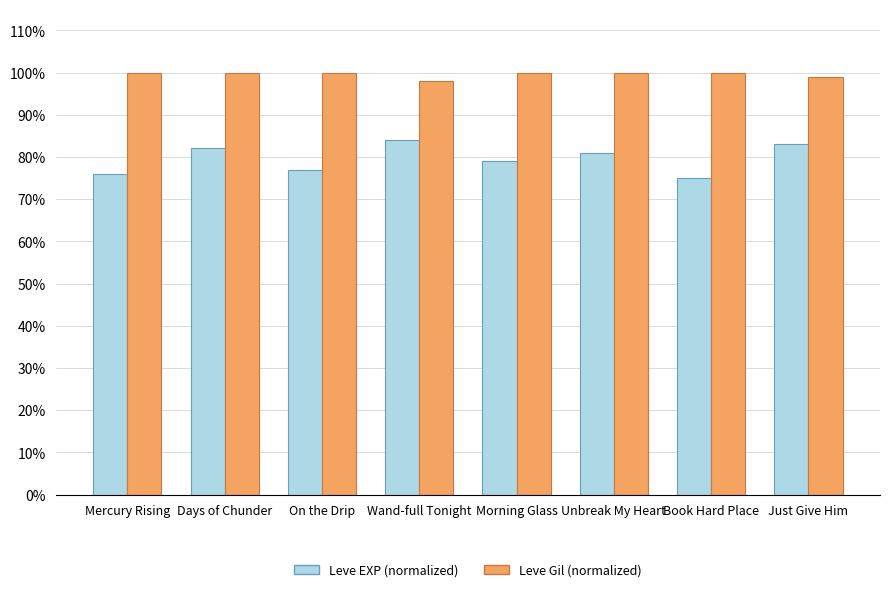

List the labels in order of Leve EXP (normalized) value, largest first.

Wand-full Tonight, Just Give Him, Days of Chunder, Unbreak My Heart, Morning Glass, On the Drip, Mercury Rising, Book Hard Place